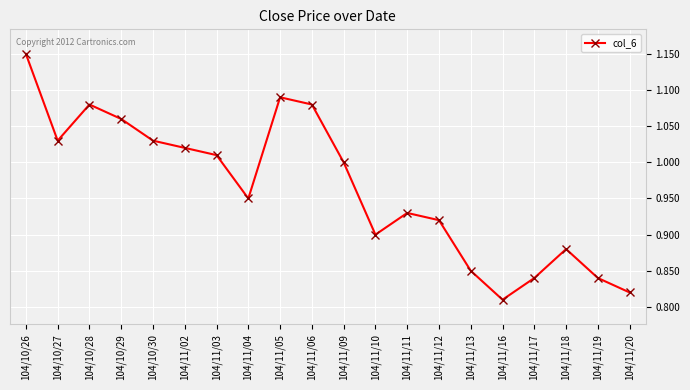

At which label is the value closest to 0?

104/11/16